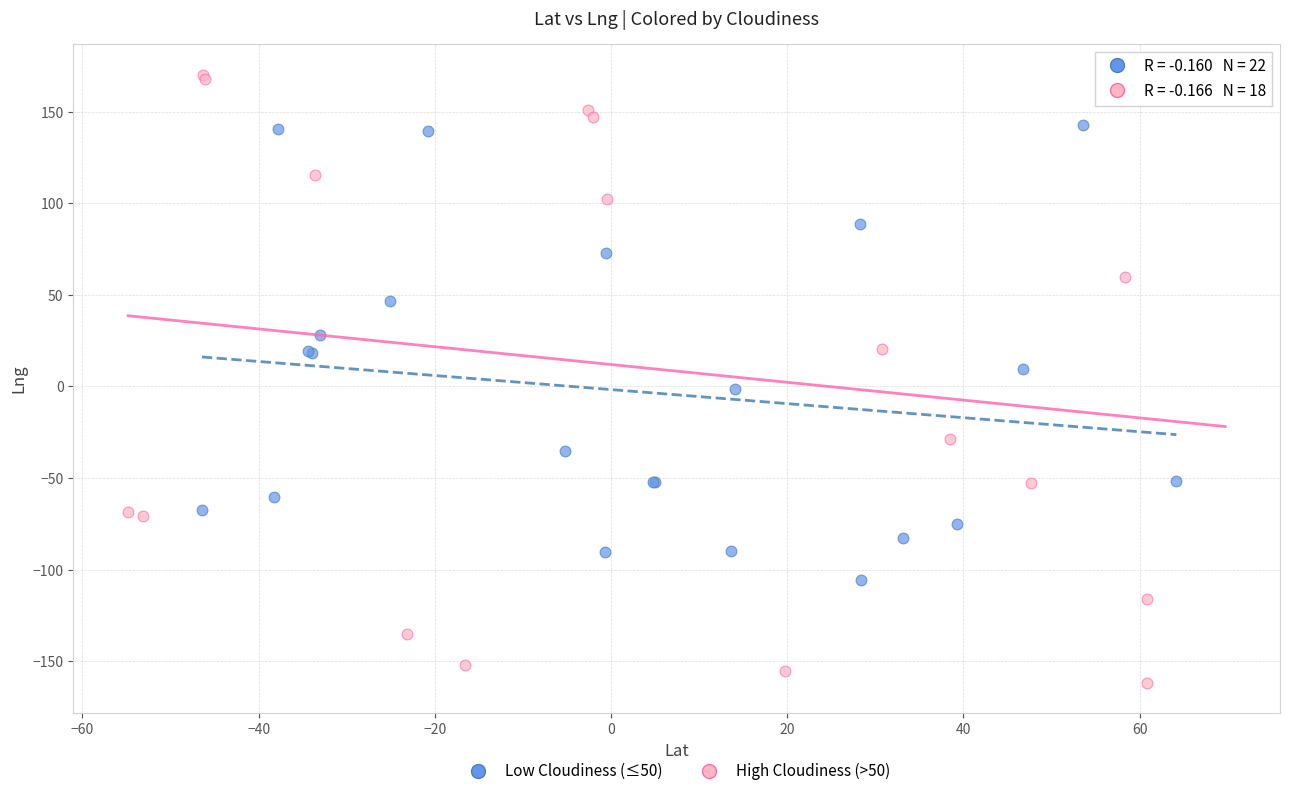

Which series contains the lowest Y value?

High Cloudiness (>50)